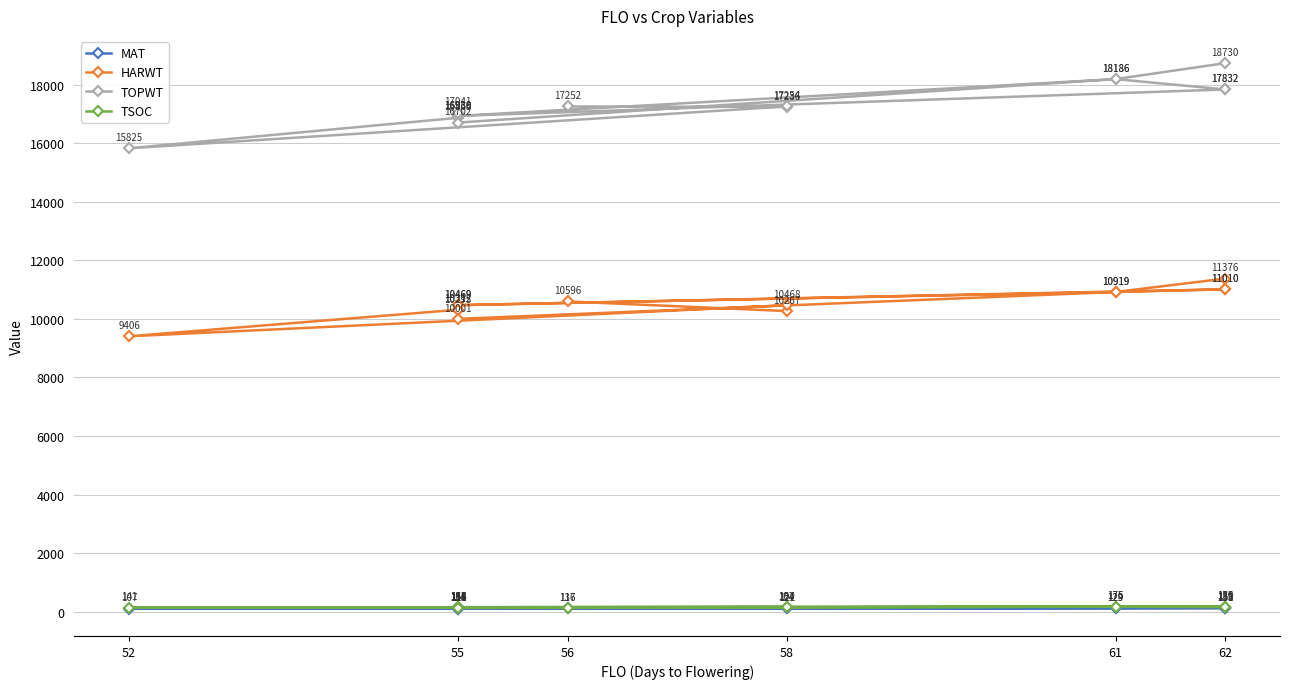

What are all the series names shown in the legend?

MAT, HARWT, TOPWT, TSOC